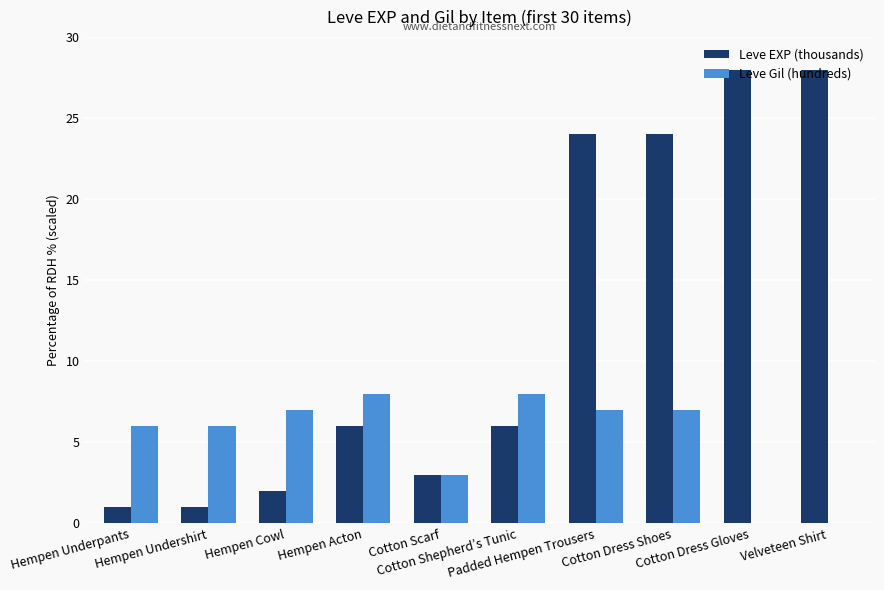

What is the sum of all Leve Gil (hundreds) values?

52